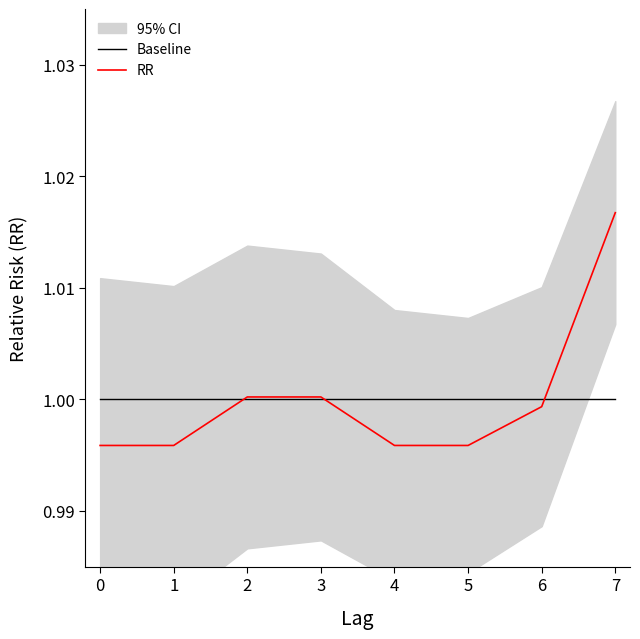

Which label corresponds to the largest value in the chart?

7